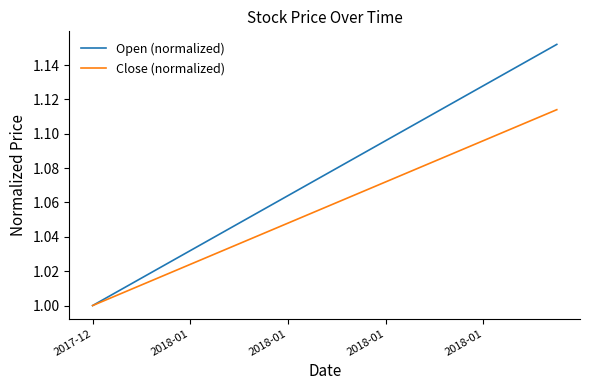

Does the chart display data point markers on the line(s)?

No